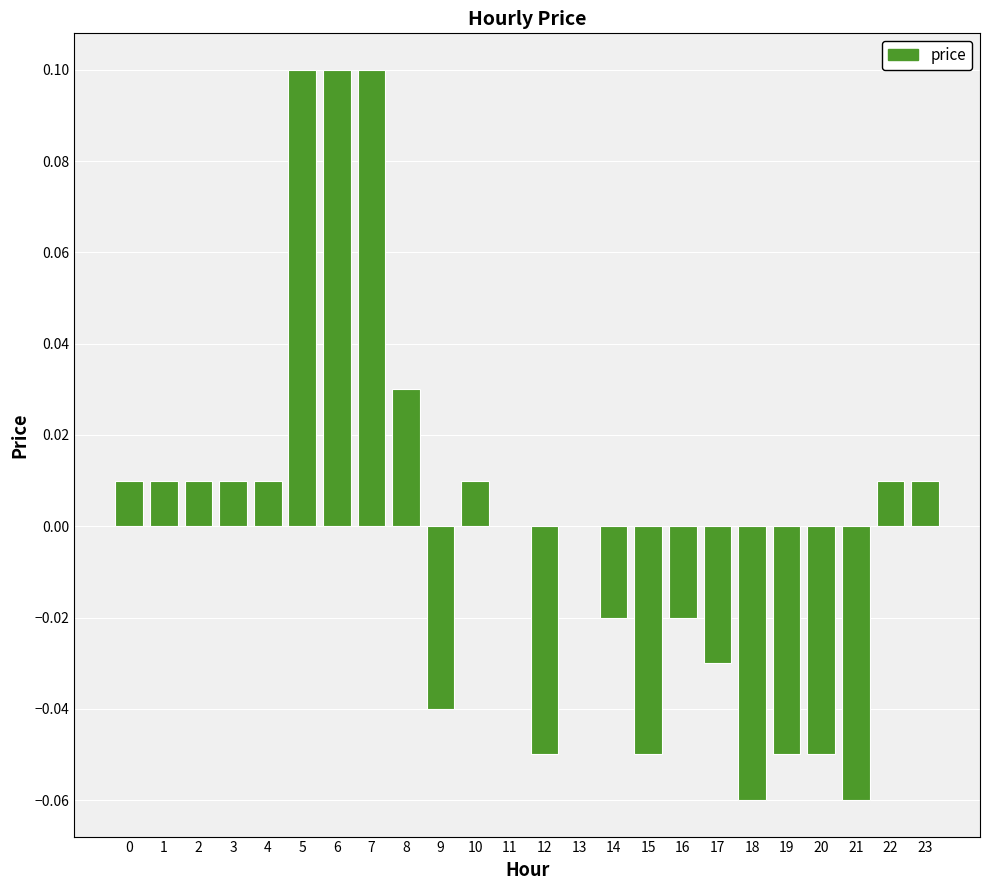

The value at 4 is 0.0. True or false?

True